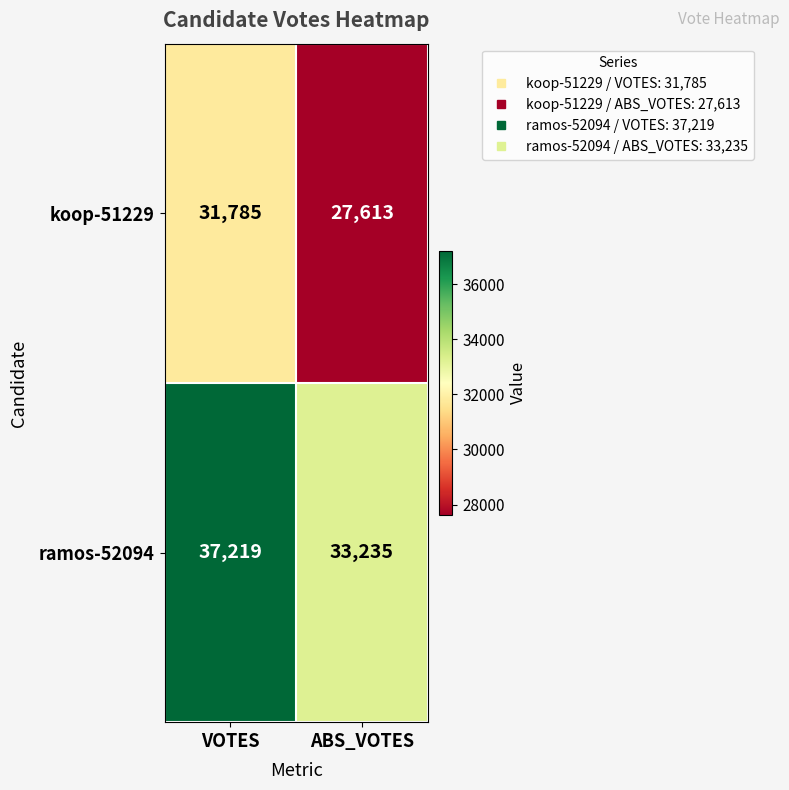

Reading left to right, list all the values displayed in this chart.

koop-51229: 31785	27613
ramos-52094: 37219	33235